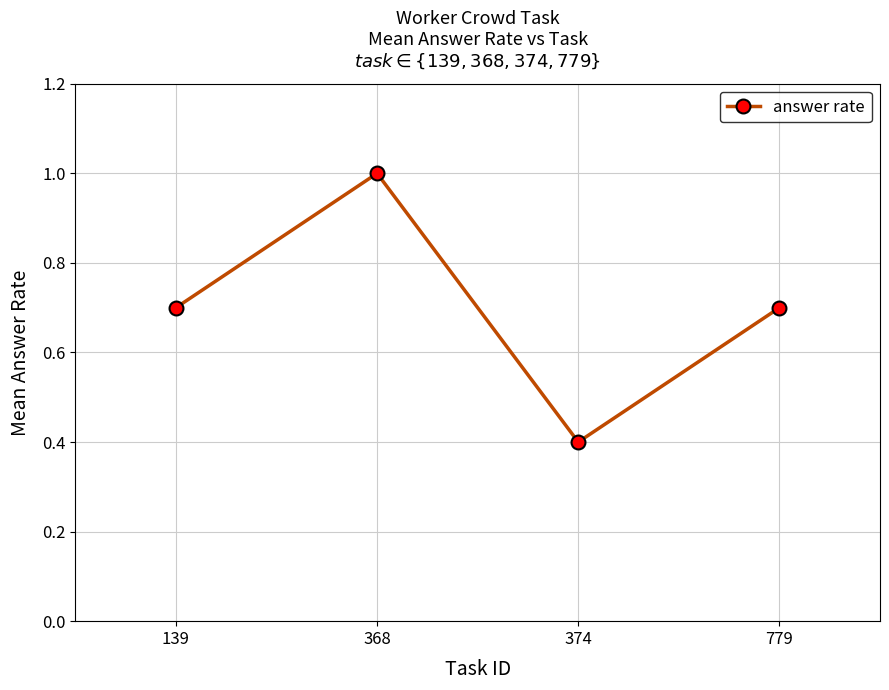

How many points are higher than both their immediate neighbors (excluding endpoints)?

1